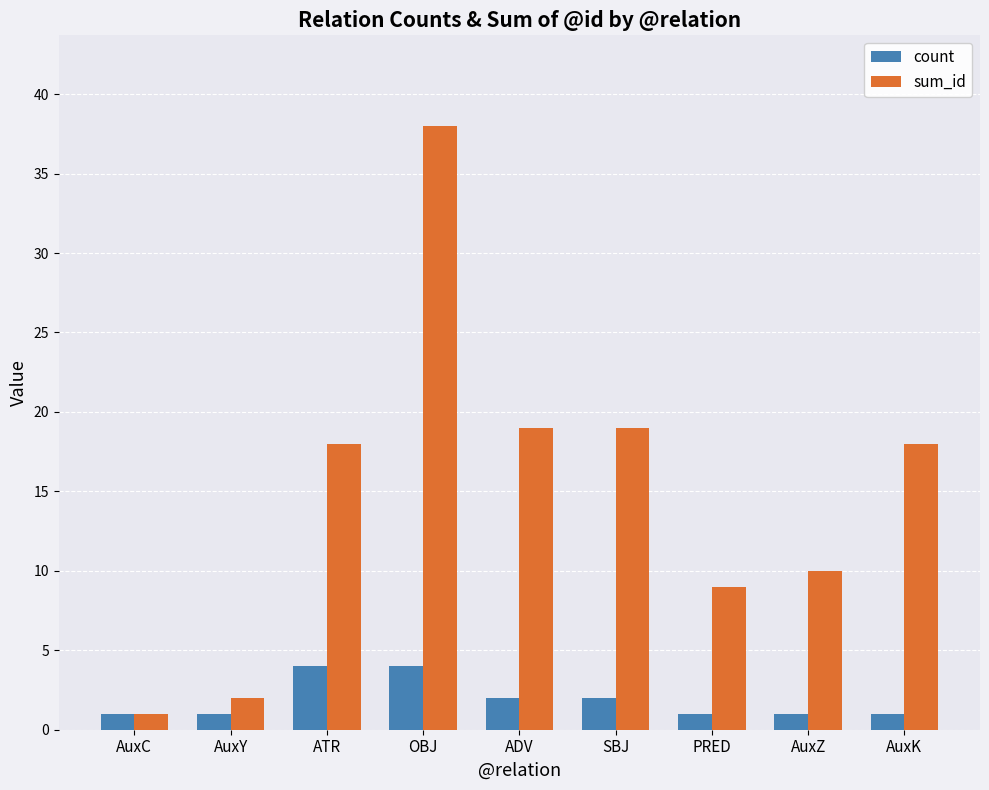

What is the difference between the maximum and minimum values in the count series?

3